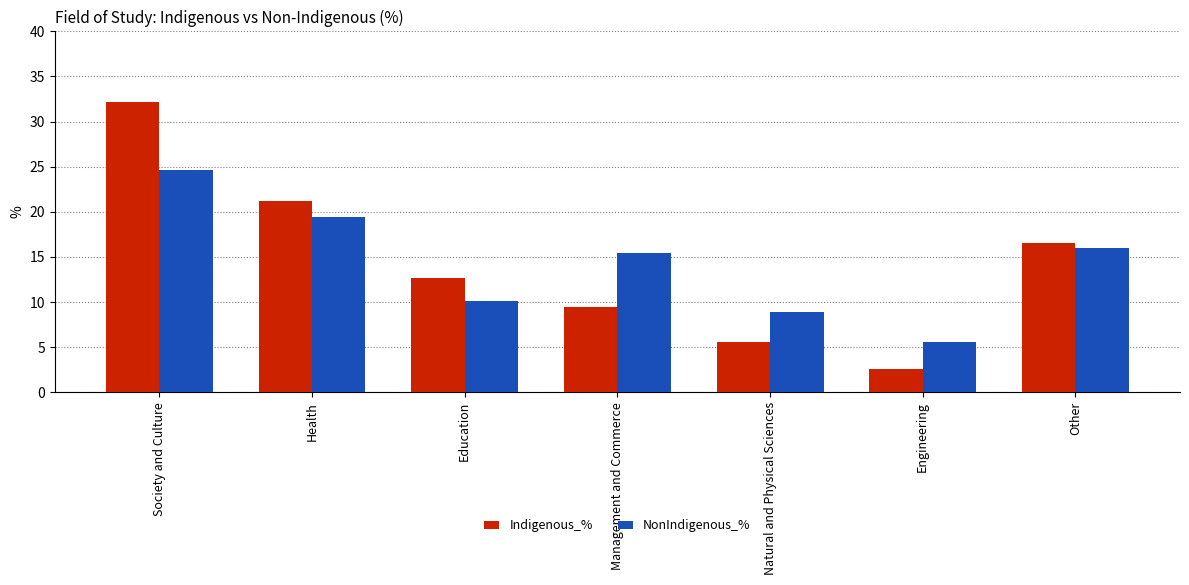

True or false: NonIndigenous_% has a value of 15.4 at Management and Commerce.

True